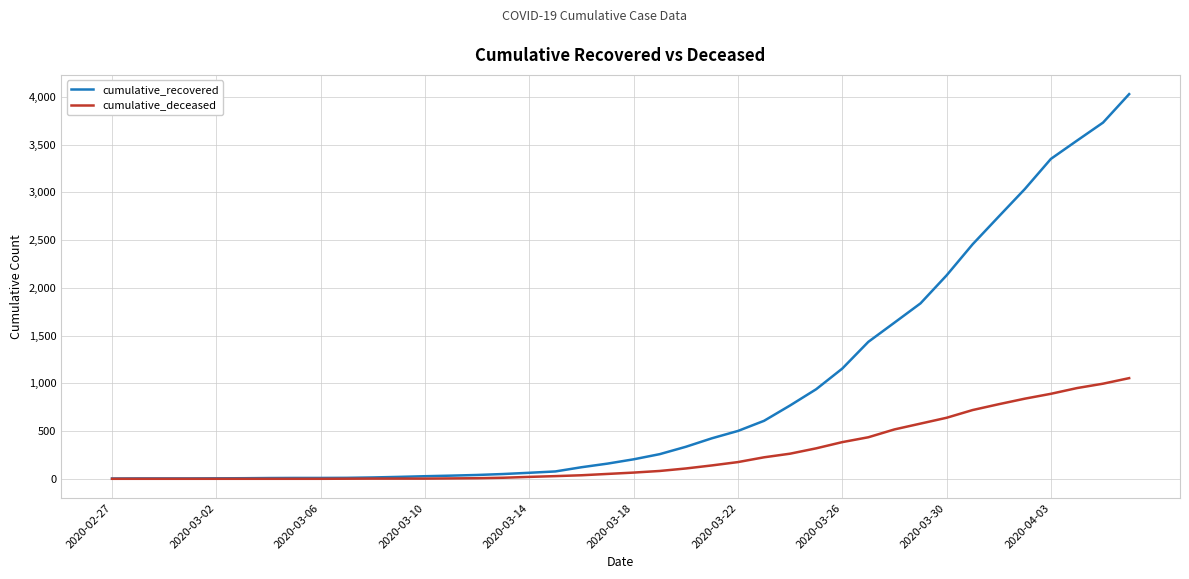

Which series has the largest total across all categories?

cumulative_recovered